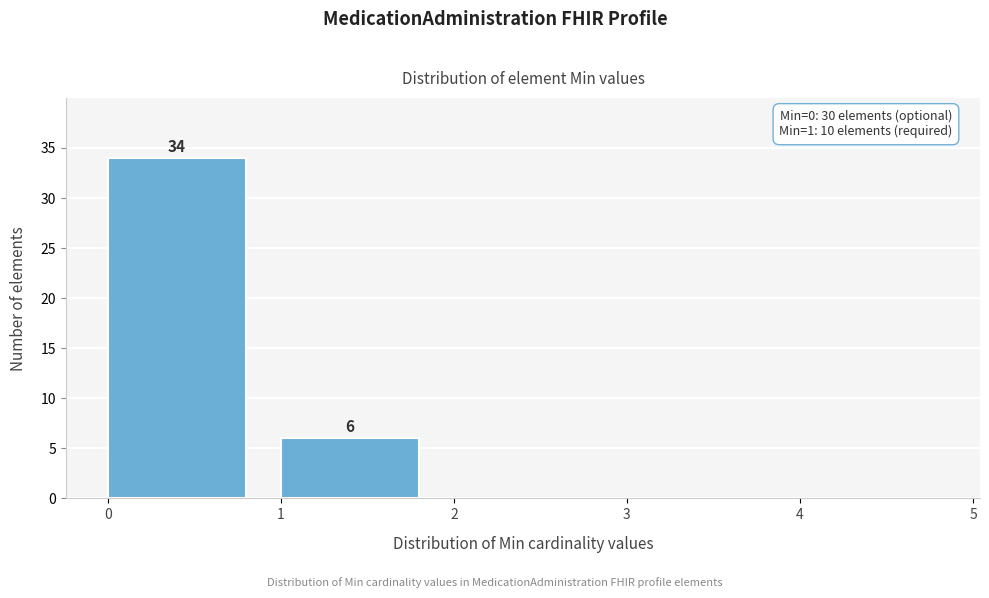

Over which range of the x-axis is the bar tallest?

0 to 1